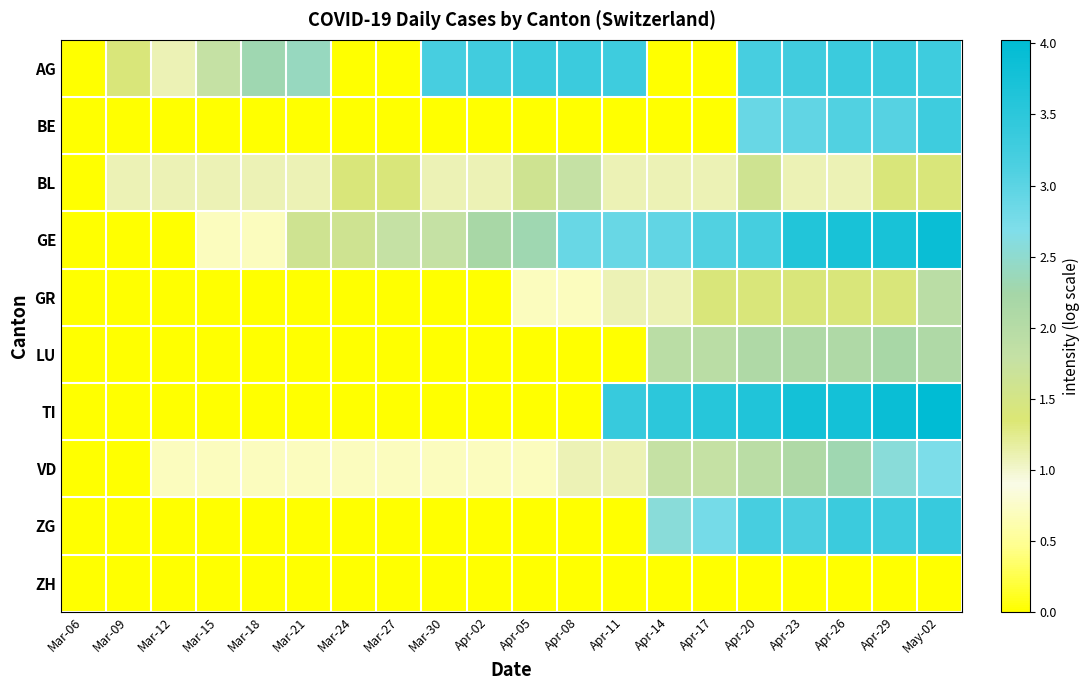

At which category is the sum across all series the highest?

May-02